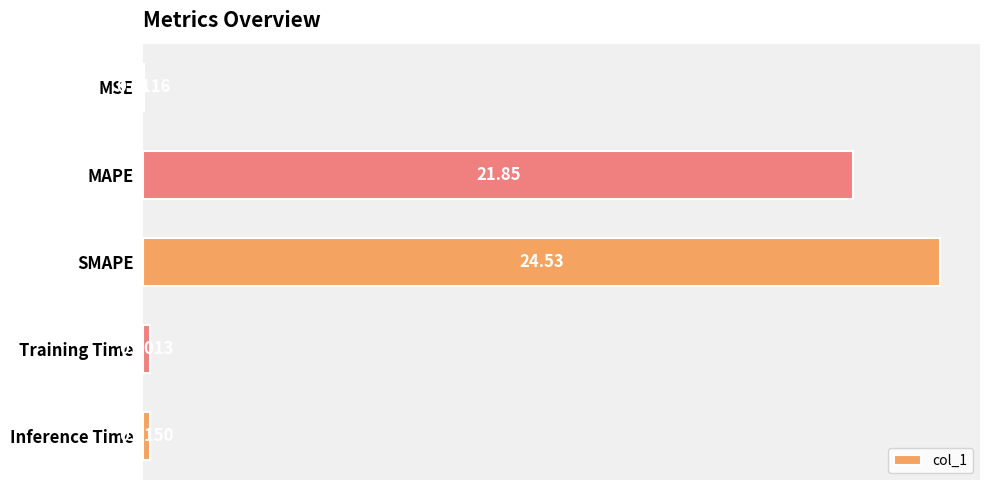

What is the change in value from MSE to Inference Time?

+0.2